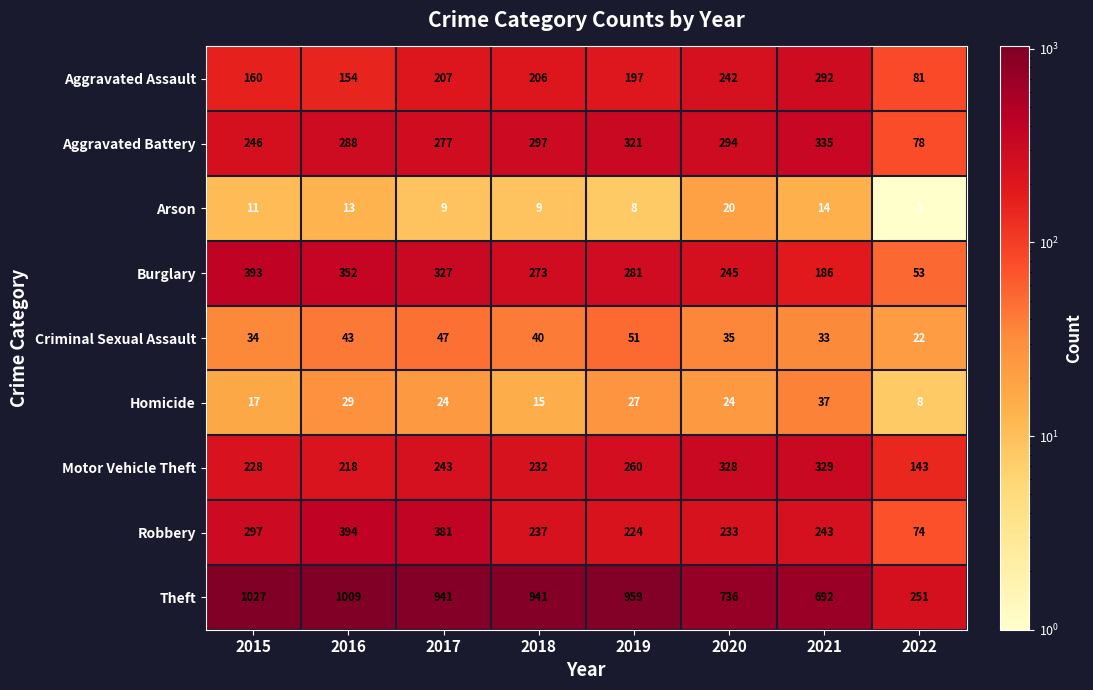

What is the difference between the Arson values at 2016 and 2019?

5